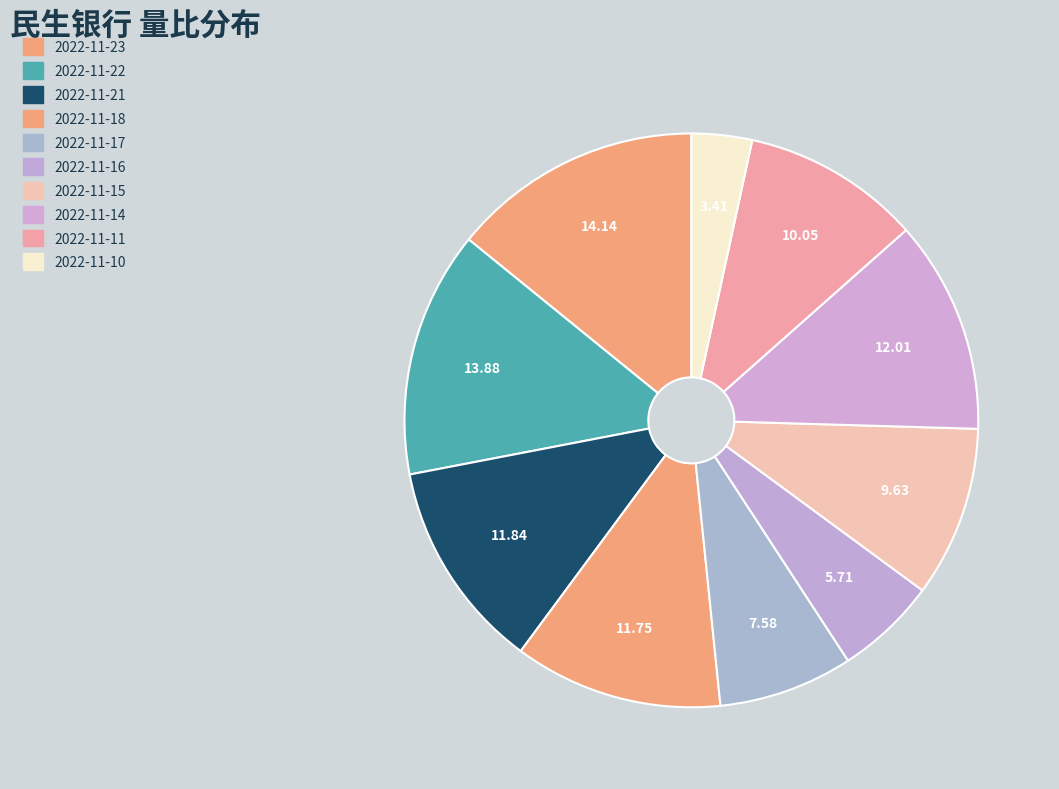

Is there a majority slice in this chart?

No